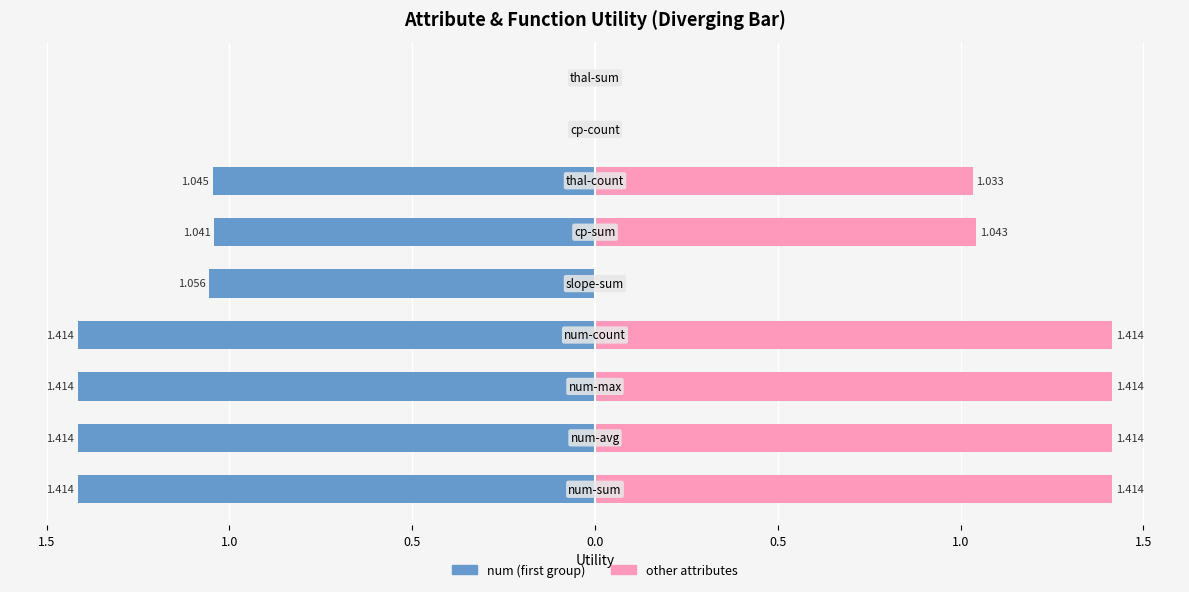

Is the value of num / first attribute at 1.5 greater than the value of other attributes at 0.5?

No